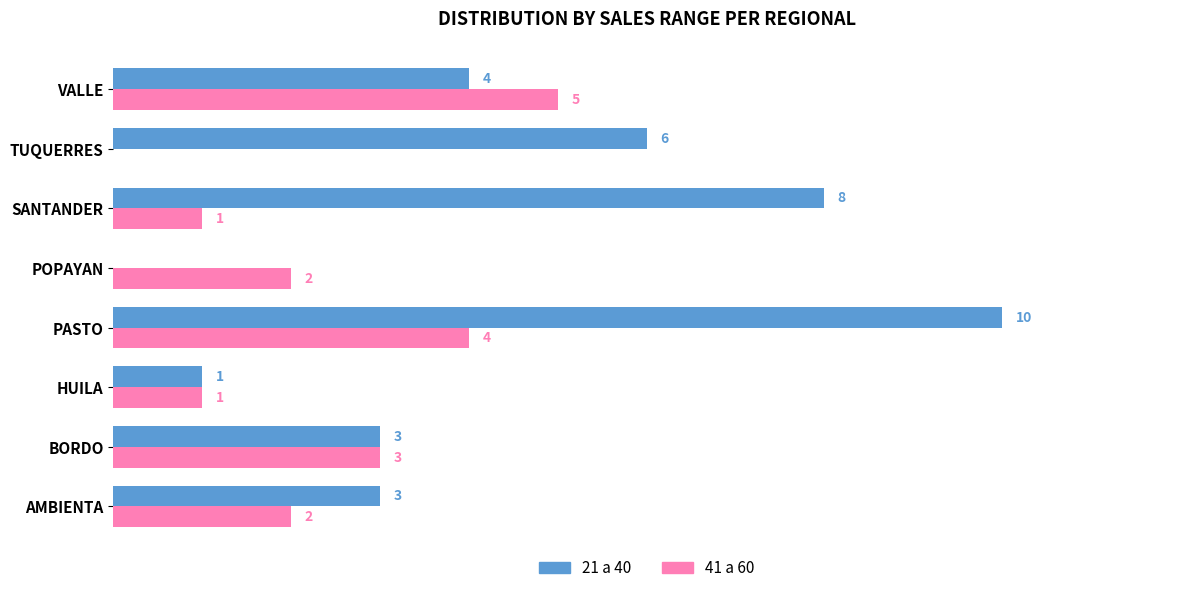

Between TUQUERRES and VALLE, which series saw the biggest shift?

41 a 60